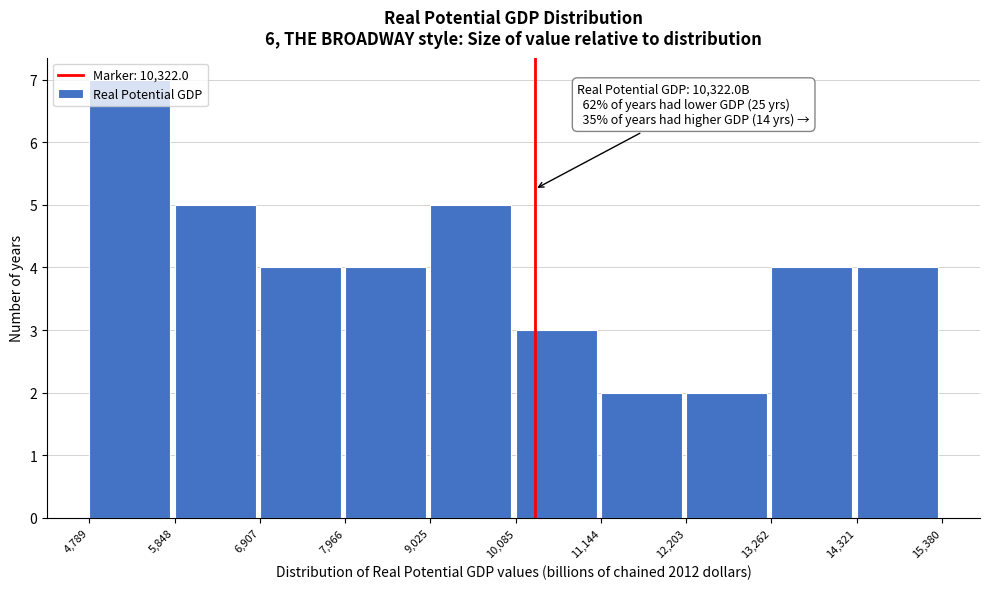

Over which range of the x-axis is the bar tallest?

4,789 to 5,848